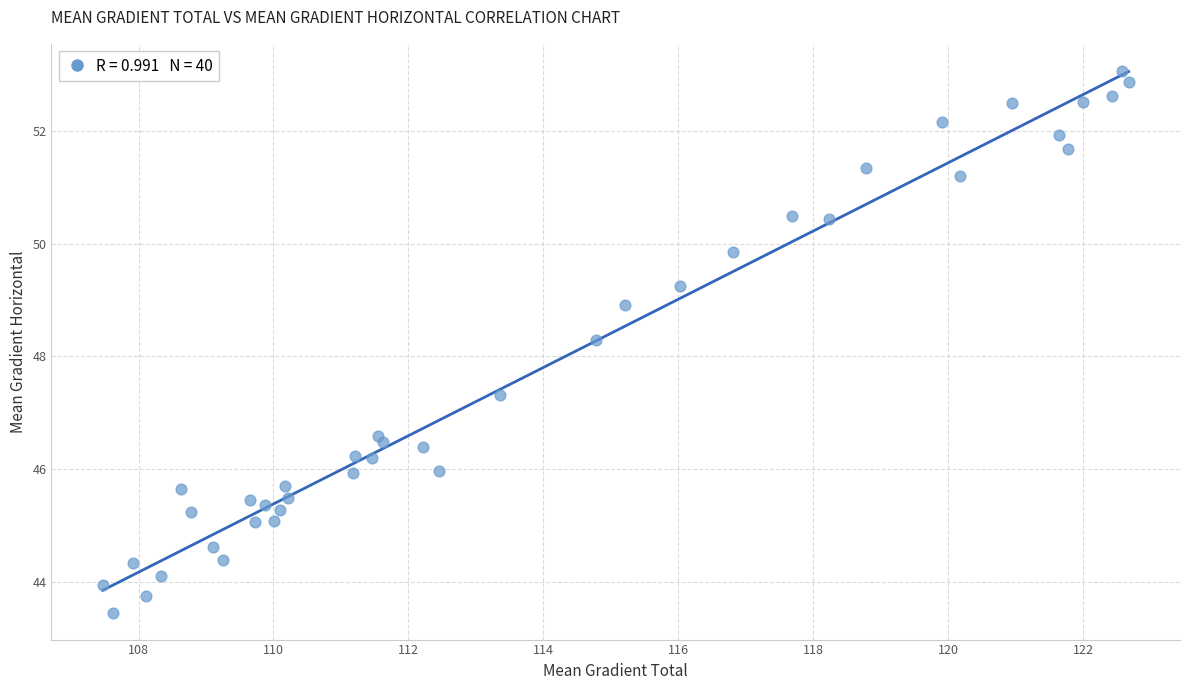

What is the range of X values (max minus min)?

15.2